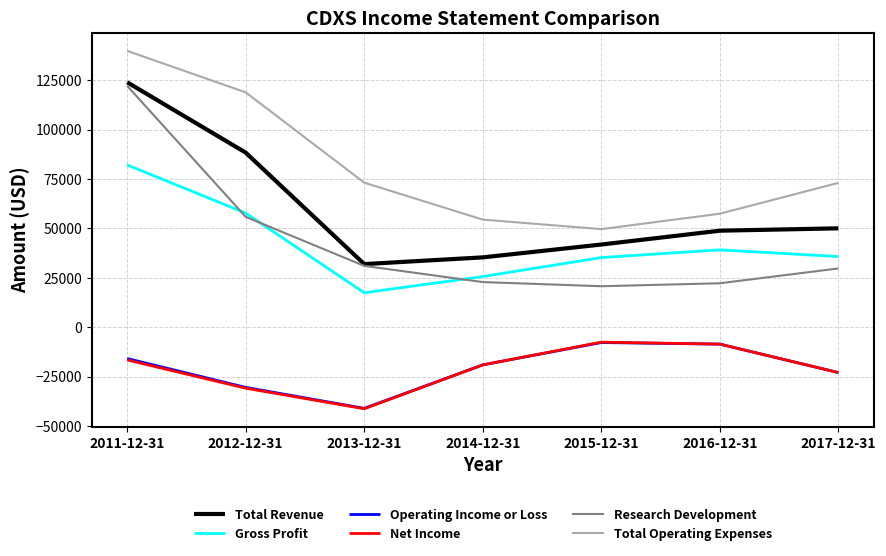

Which series has the largest total across all categories?

Total Operating Expenses